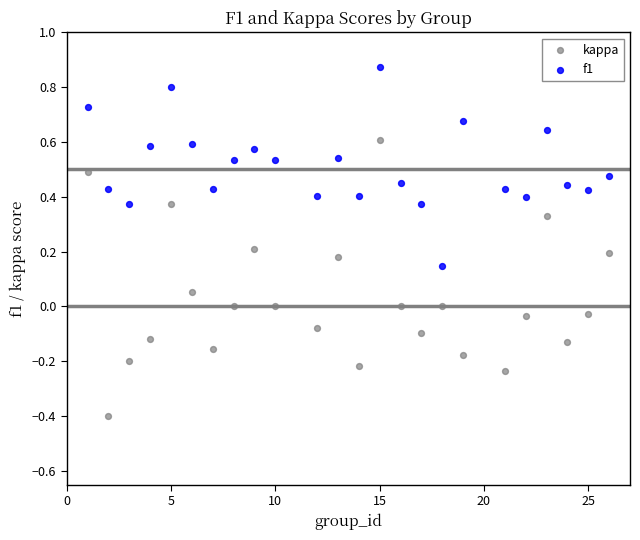

Across all data points, what is the range of Y values (max minus min)?

1.3